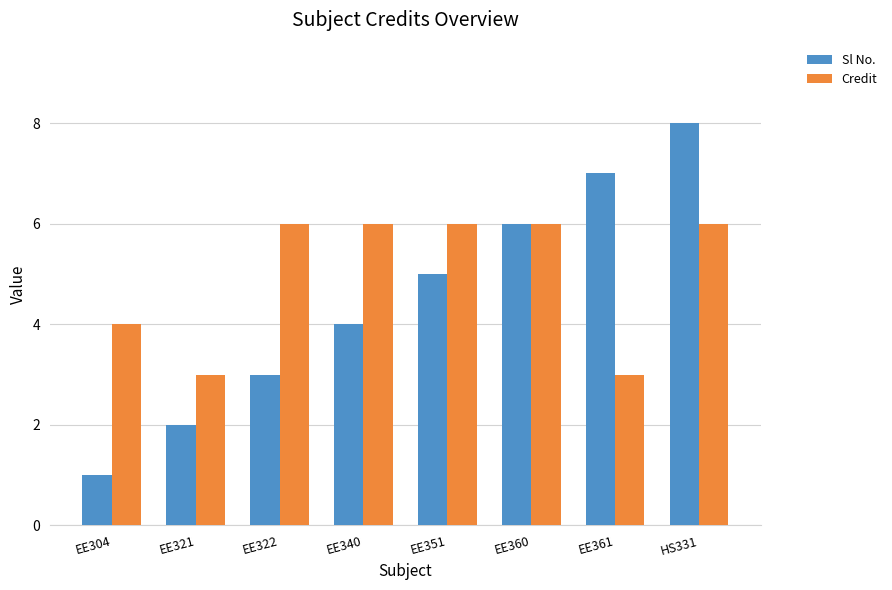

What is the sum of all Credit values?

40